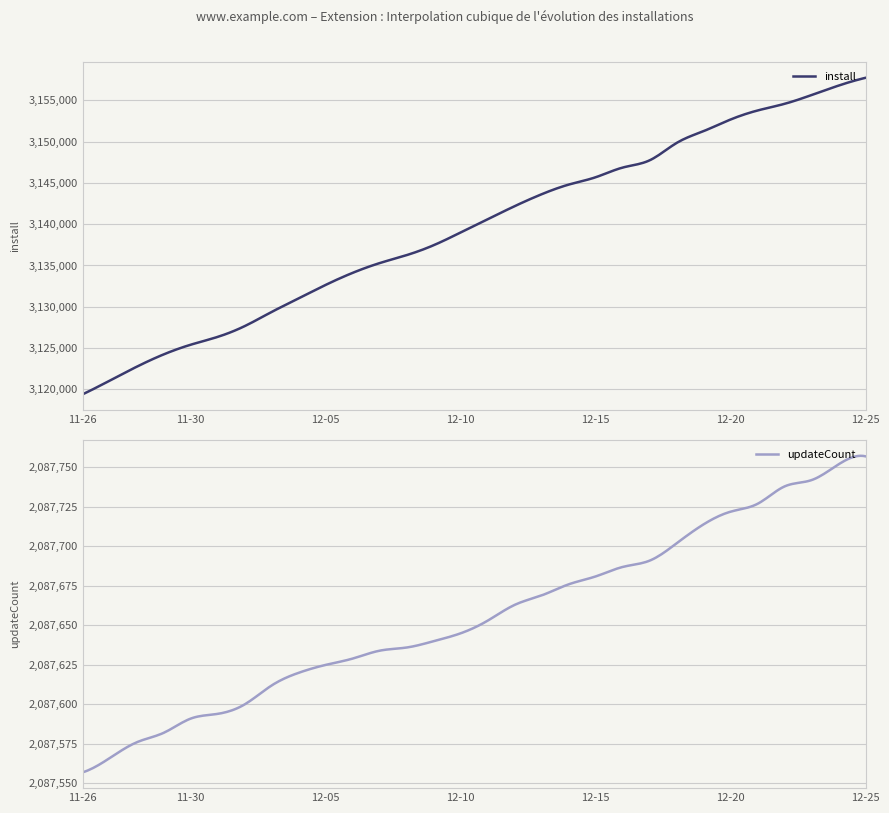

What is the highest value of the updateCount series?

2087757.4